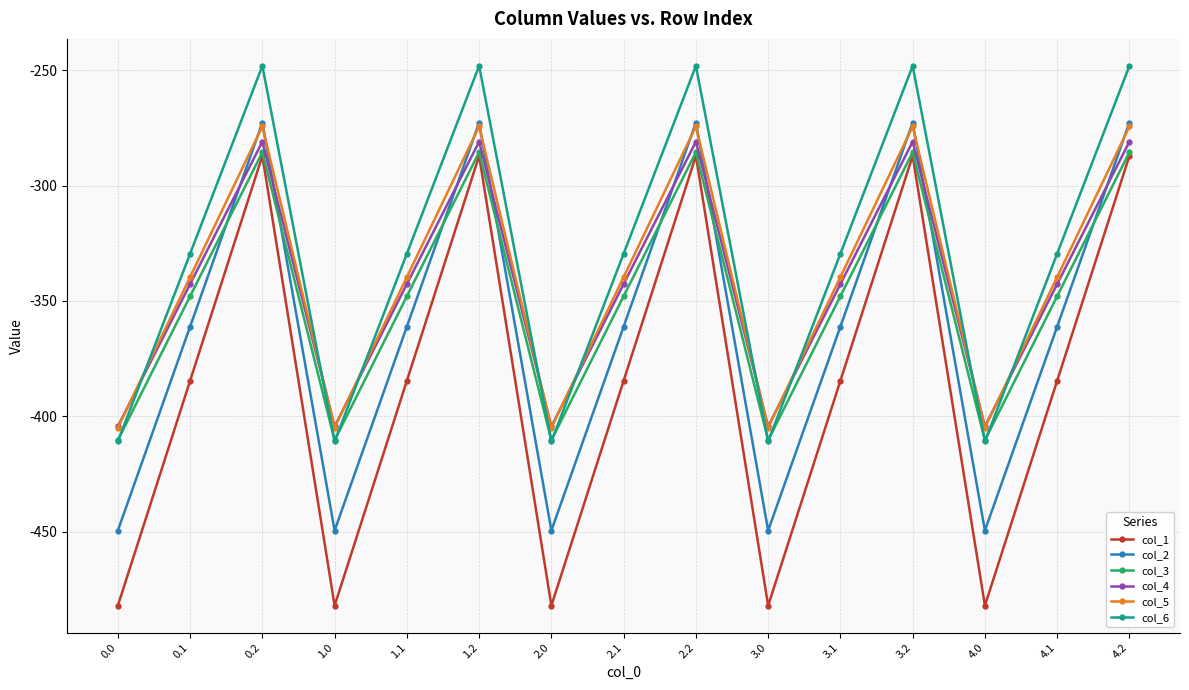

True or false: col_4 has more than 1 interior local peaks.

True